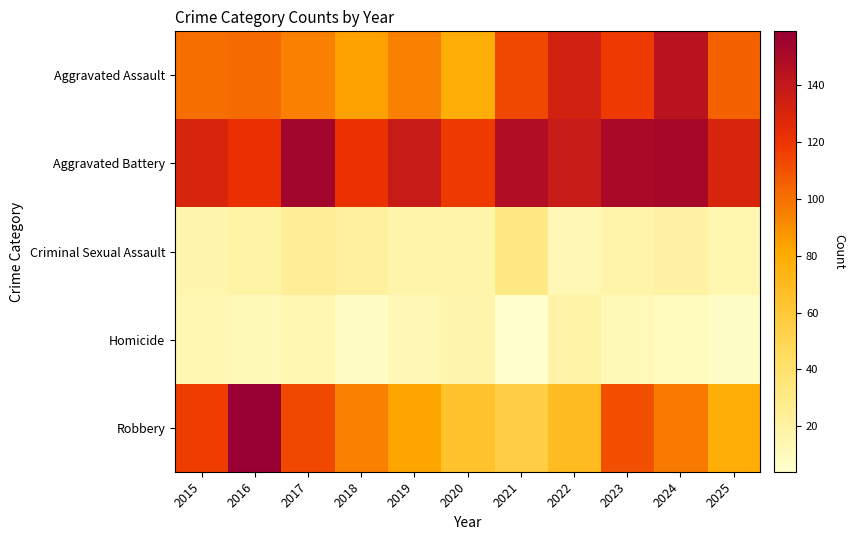

List the series in order of their peak value, highest first.

Robbery, Aggravated Battery, Aggravated Assault, Criminal Sexual Assault, Homicide